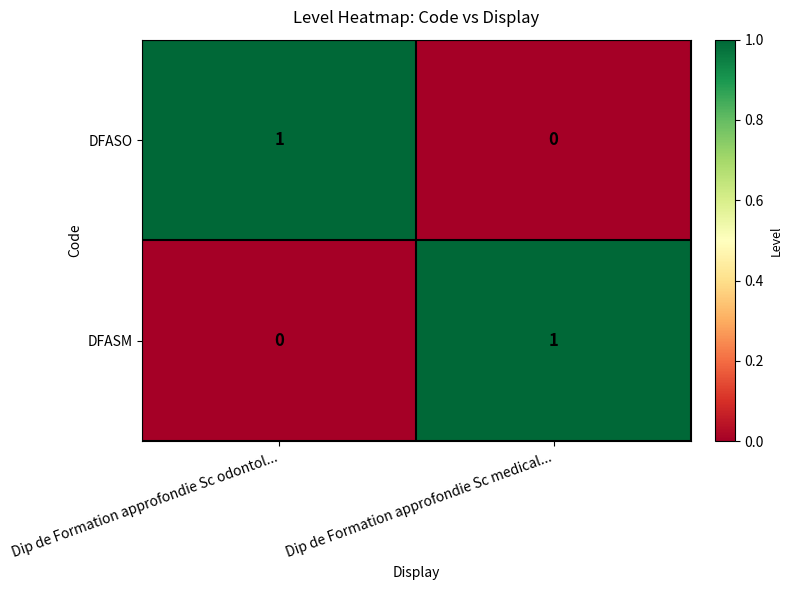

What is the spread (max minus min) of values at Dip de Formation approfondie Sc medical...?

1